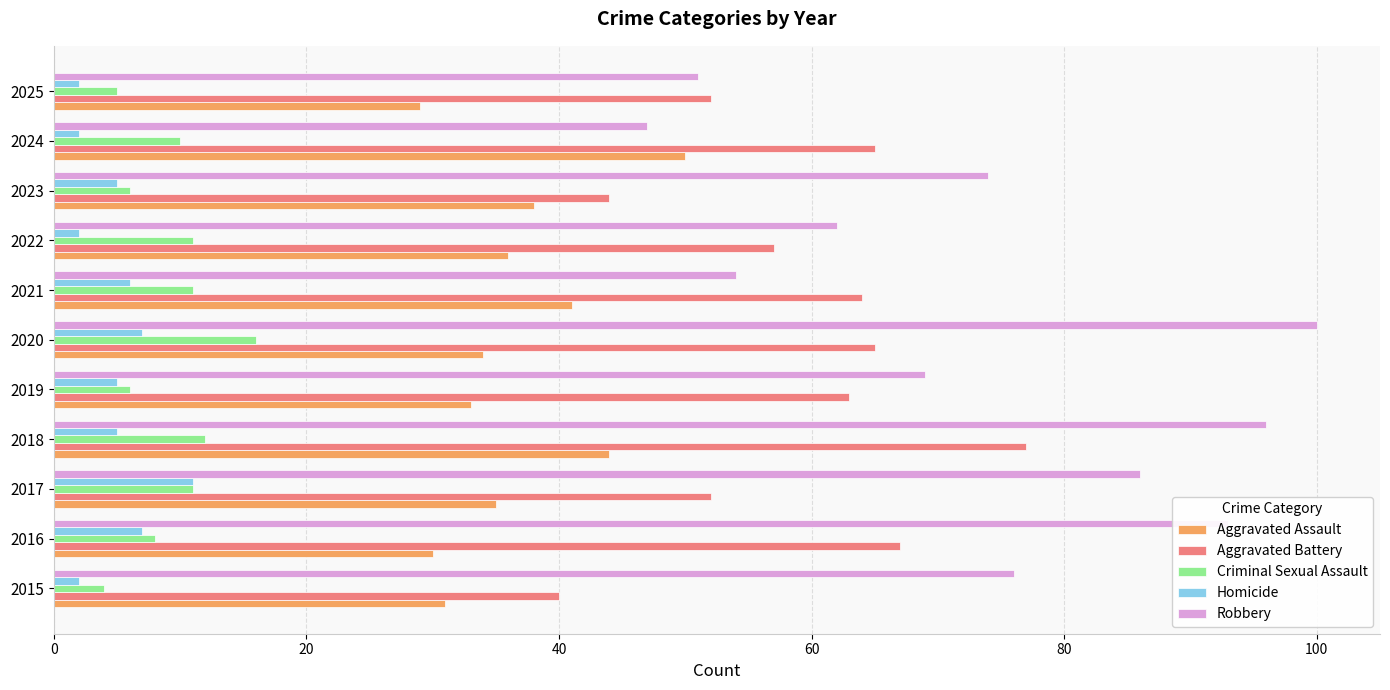

Which category has the highest value across all series?

2020